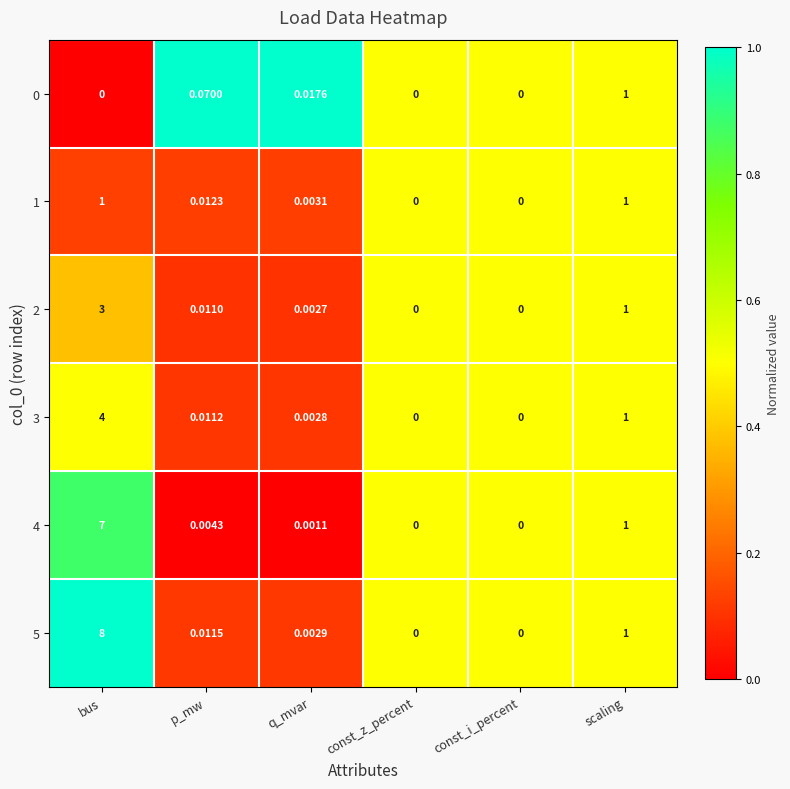

Which category has the highest value across all series?

bus